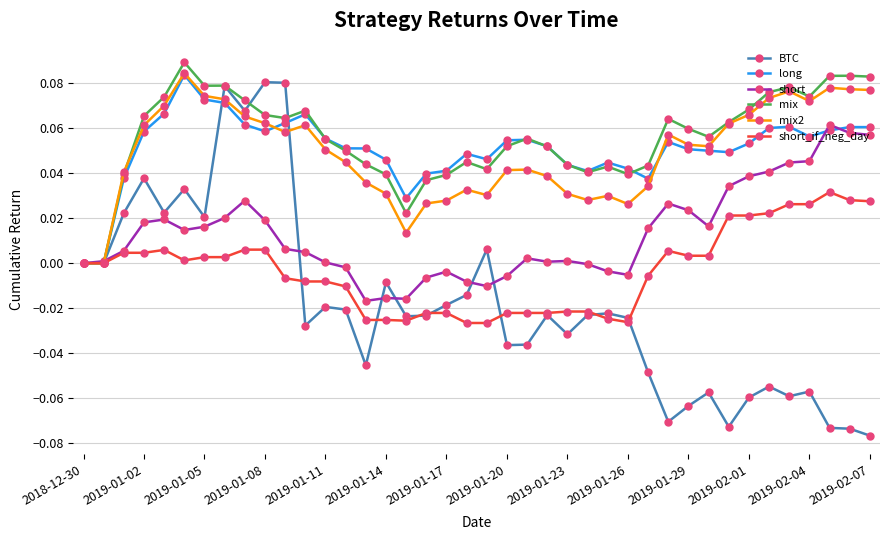

Which series has the largest range (max minus min)?

BTC